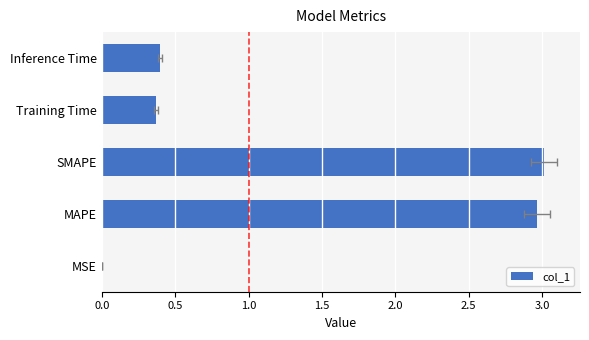

What is the difference between the values at Training Time and MSE?

0.4